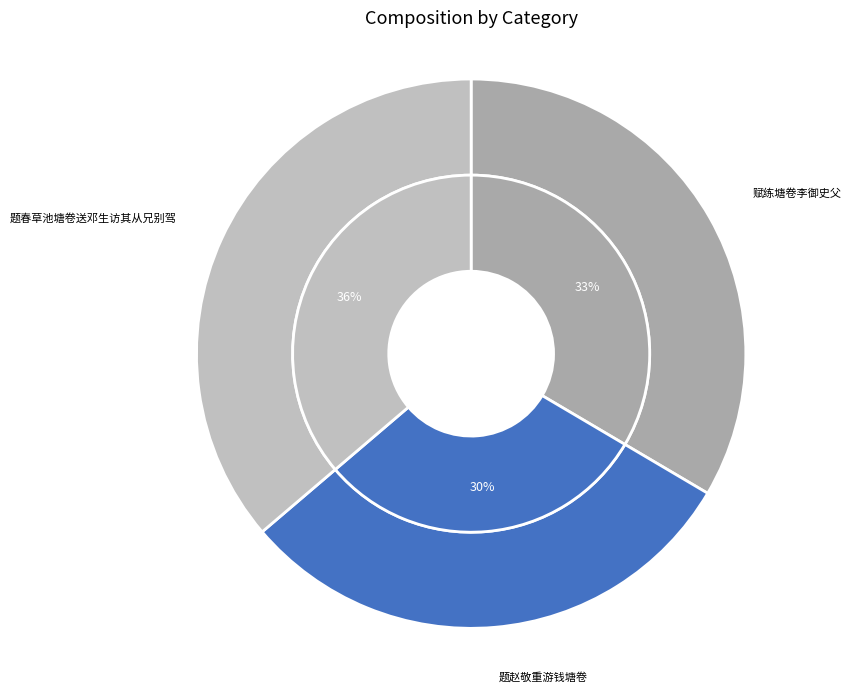

To the nearest percent, what is the average slice percentage?

33%